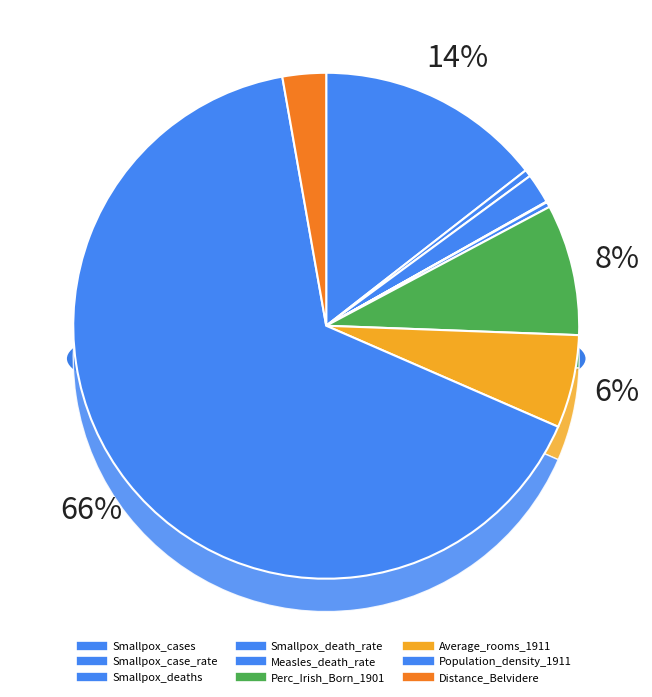

Rank the categories by value from highest to lowest.

Population_density_1911, Smallpox_cases, Perc_Irish_Born_1901, Average_rooms_1911, Distance_Belvidere, Smallpox_deaths, Smallpox_case_rate, Measles_death_rate, Smallpox_death_rate